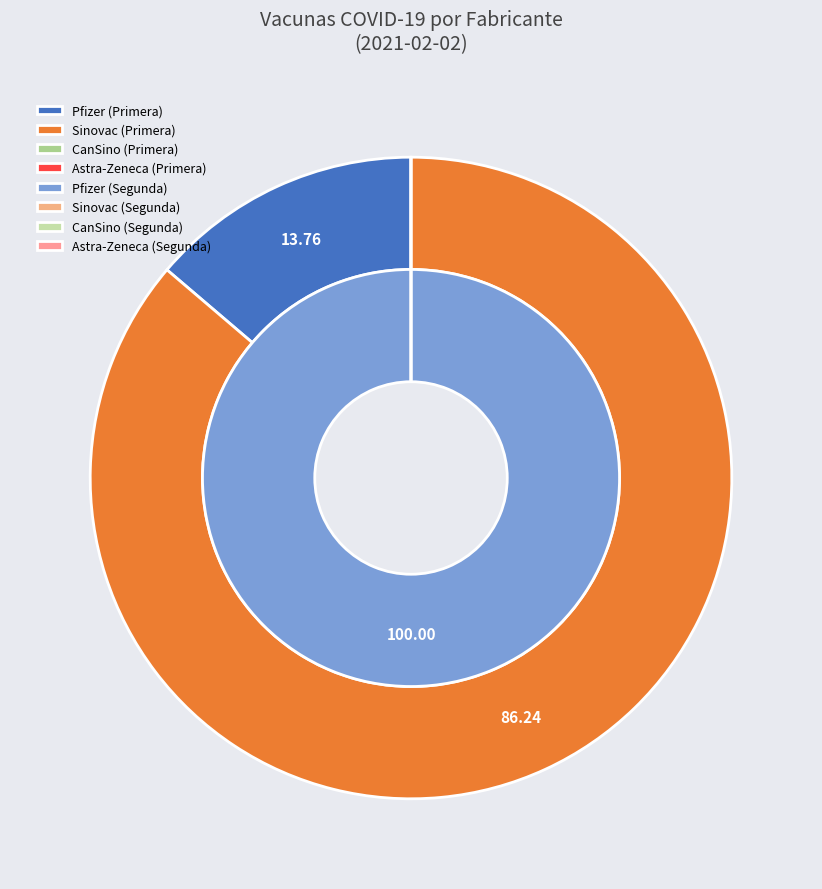

Which series has the largest range (max minus min)?

primera